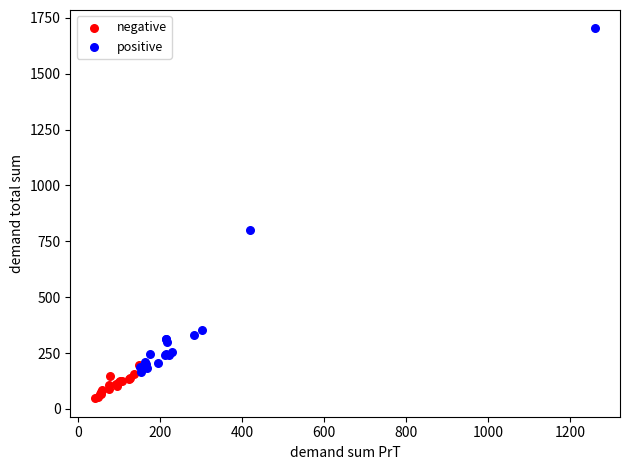

Which series reaches the minimum Y coordinate?

negative